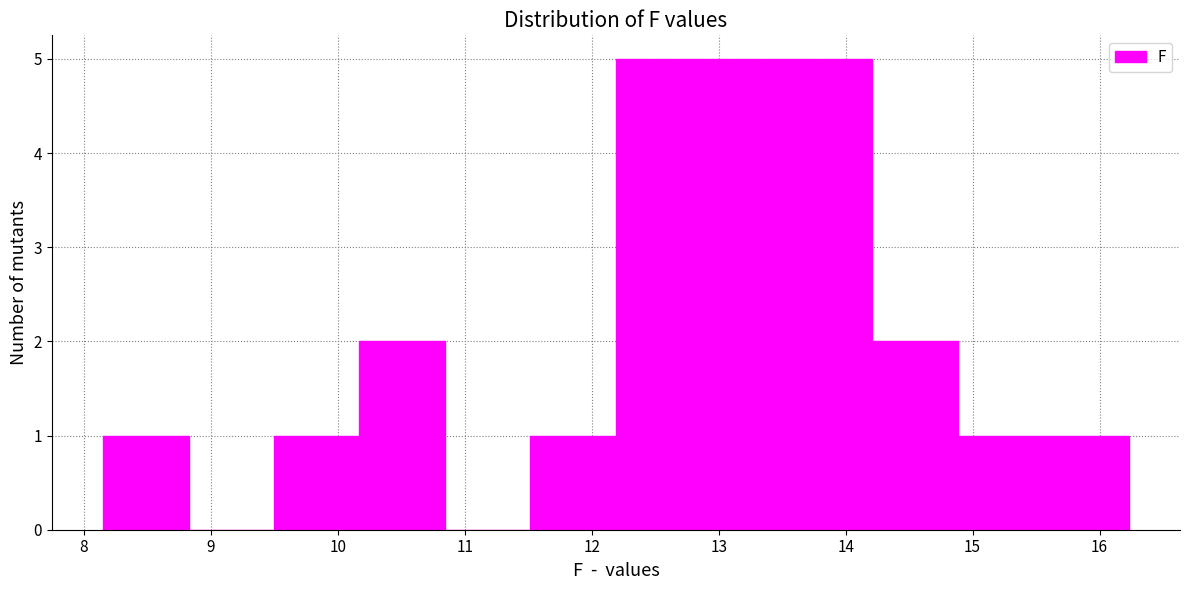

What is the height of the bar covering 15.6 to 16.2 on the x-axis? Neither the bar edges nor the heights are printed on the chart, so give them approximately, as read against the axes.

1